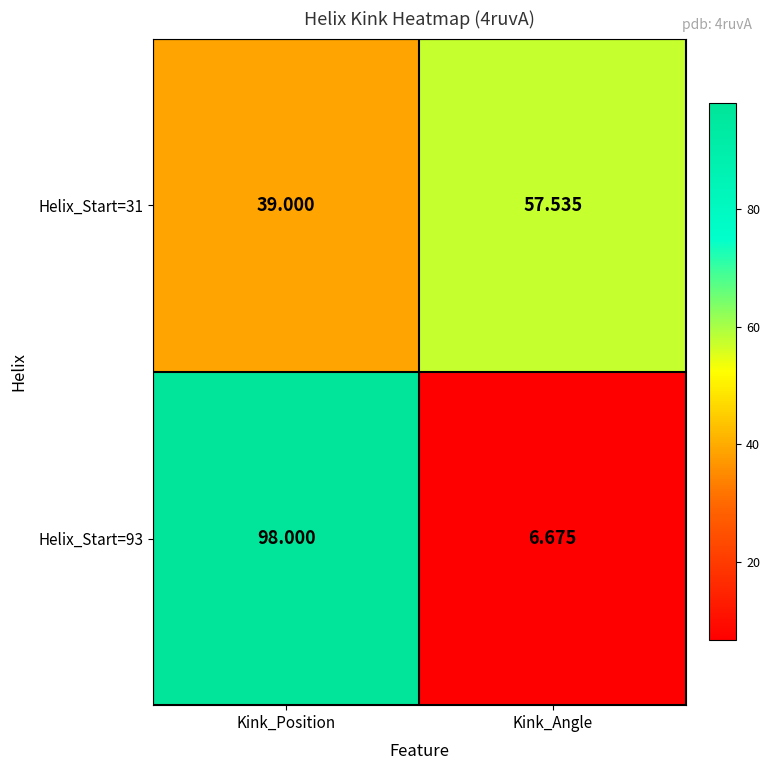

How many categories are shown in the chart?

2